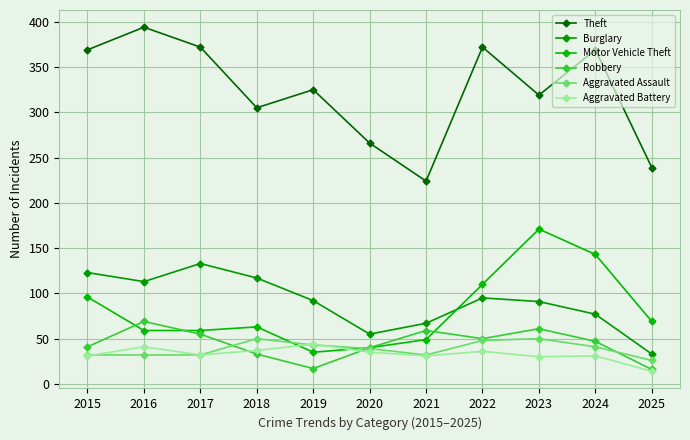

Between 2018 and 2020, which series saw the biggest shift?

Burglary